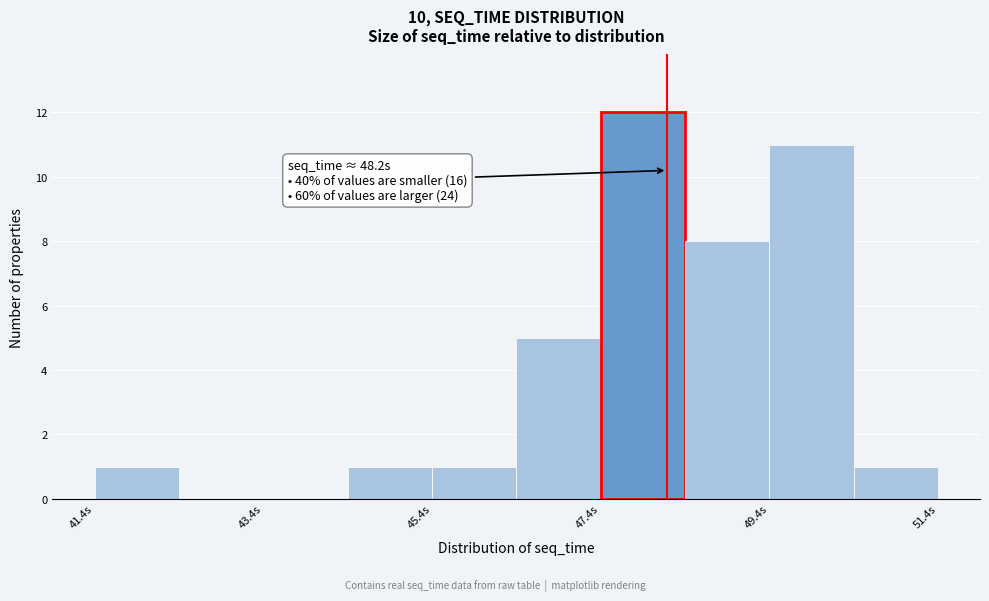

Which range on the x-axis has the tallest bar?

47.4 to 48.4